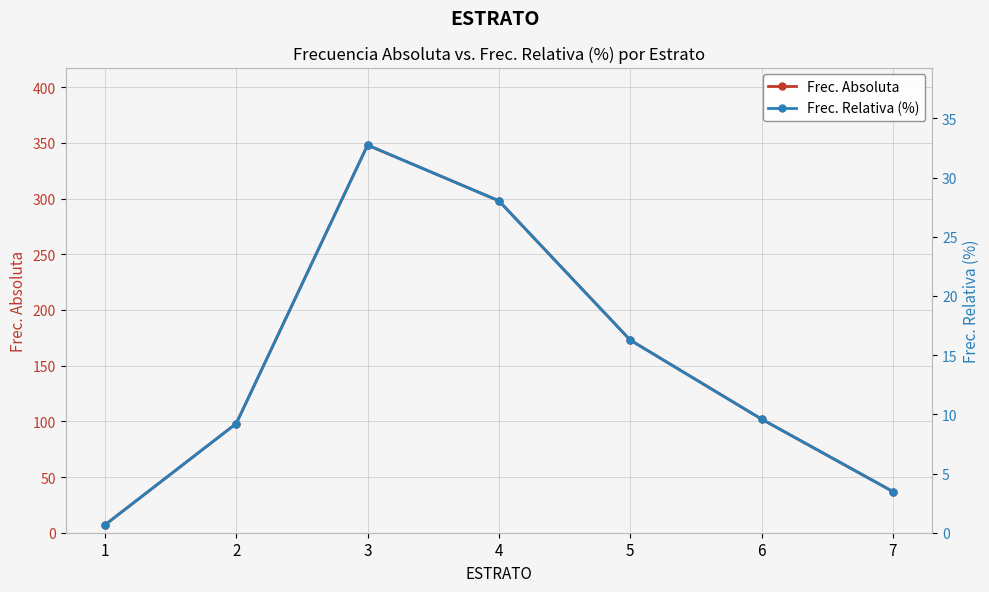

How many data points in Frec. Absoluta are less than 102?

3